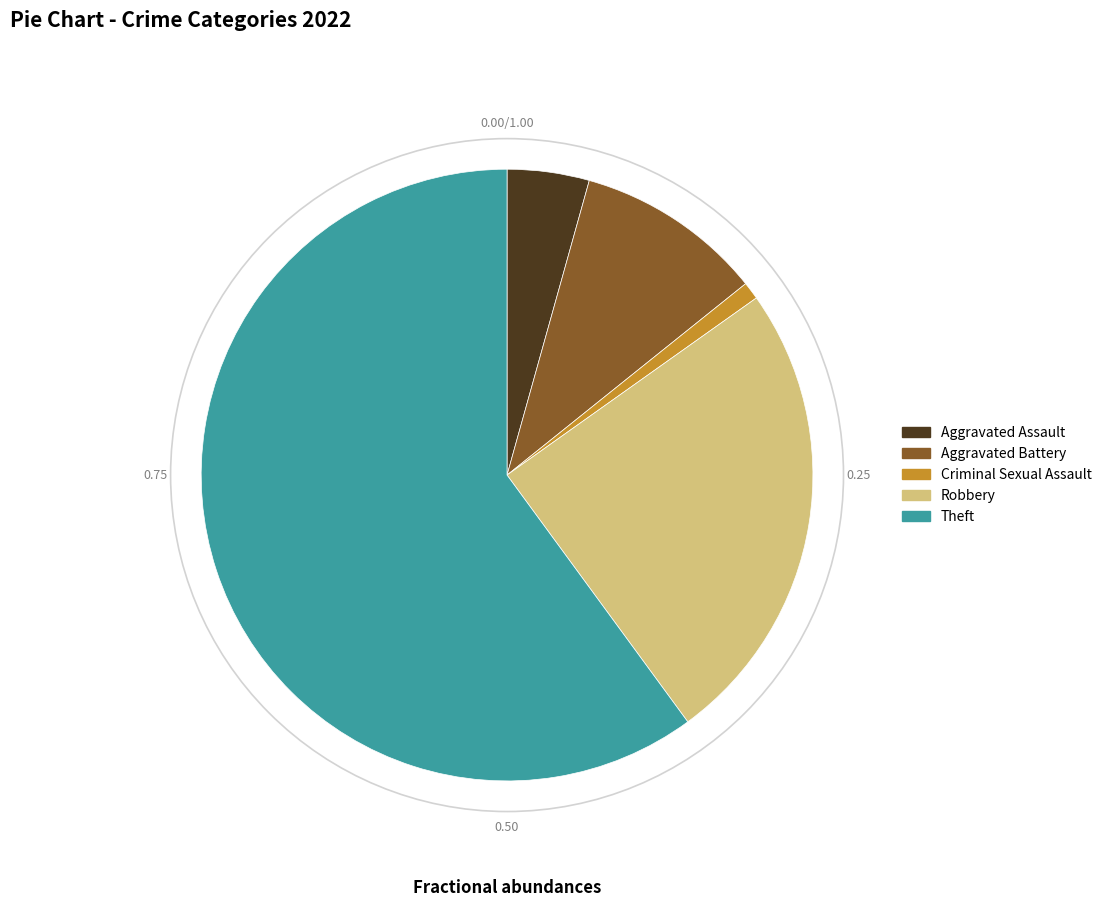

Combined, do Theft and Robbery account for over 50%?

Yes